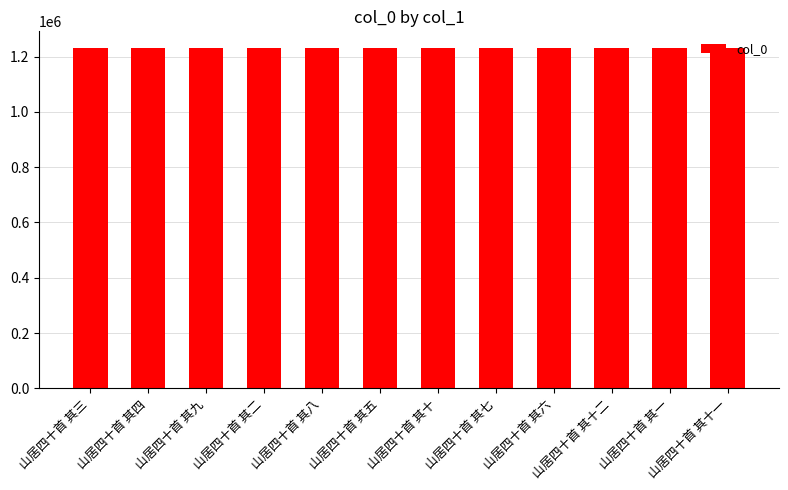

What is the label of the 5th bar from the right?

山居四十首 其七